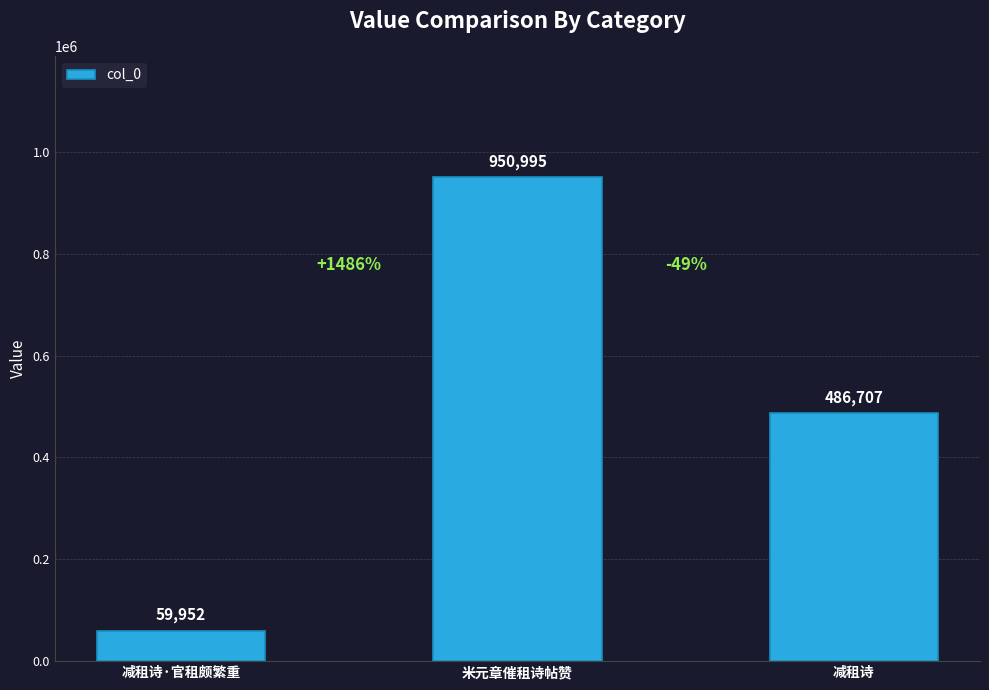

Count the values in the range 59952 to 950995.

3